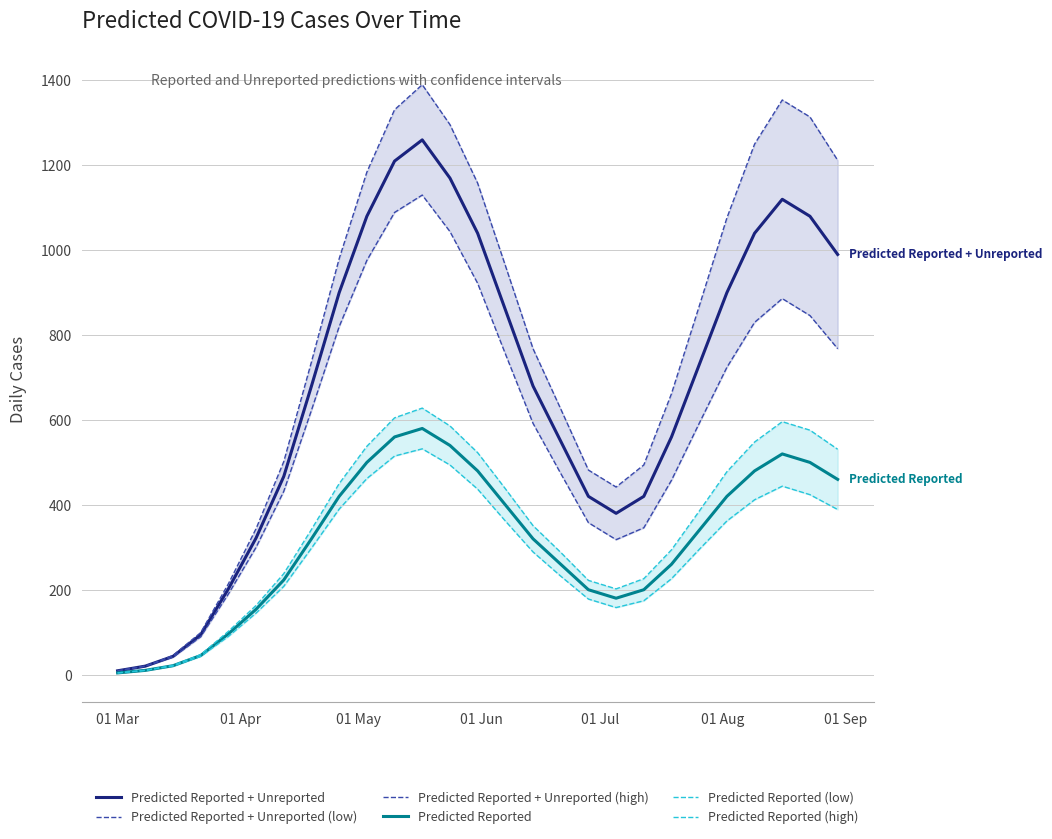

What is the sum of all Predicted Reported (low) values?

7593